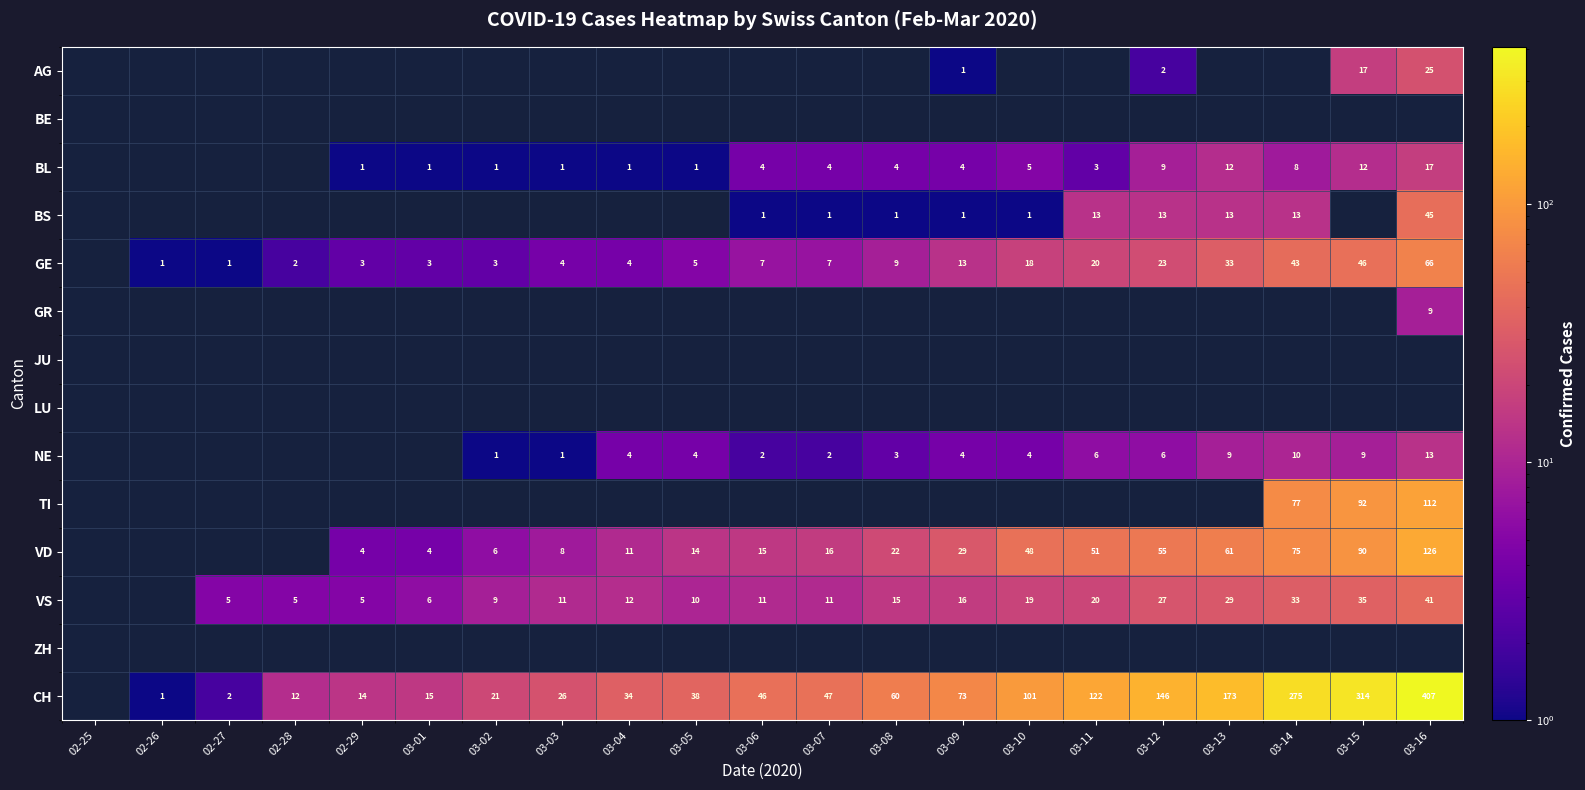

True or false: NE has a value of 5 at 03-05.

False